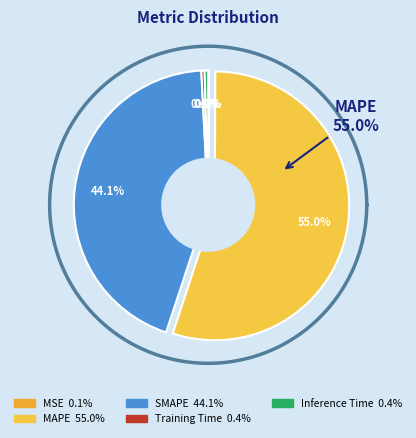

Count the number of slices in the pie.

5